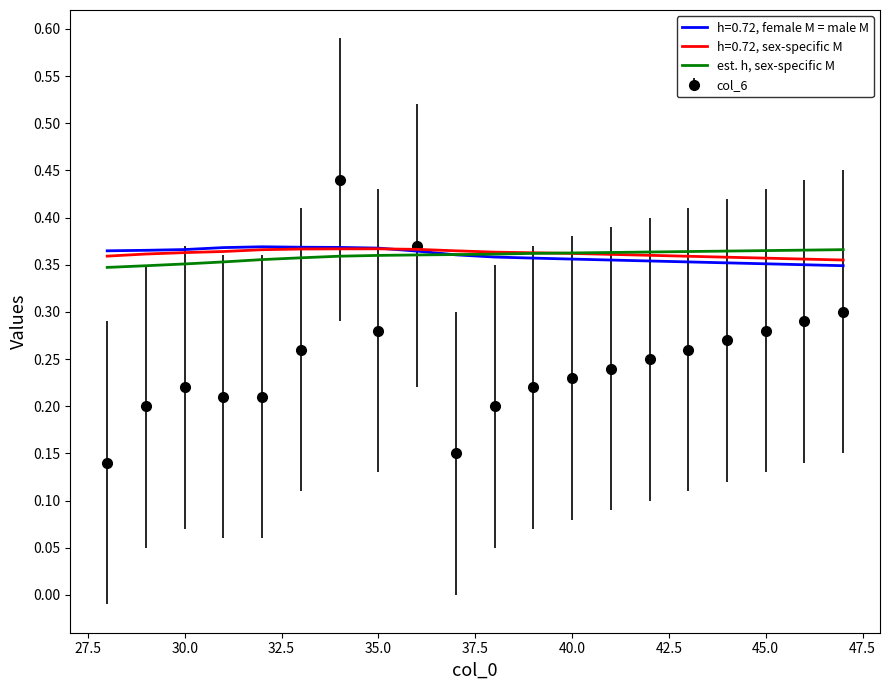

List the series in order of their peak value, lowest first.

est. h, sex-specific M, h=0.72, sex-specific M, h=0.72, female M = male M, col_6